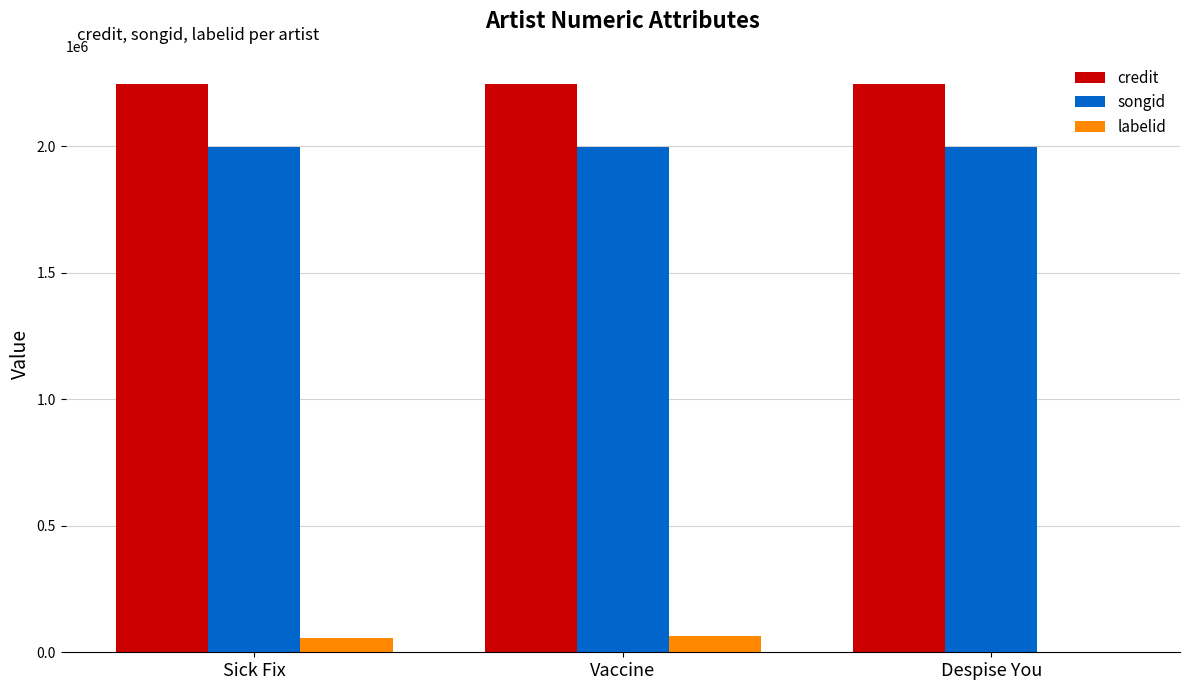

Is the value of songid at Sick Fix greater than the value of labelid at Vaccine?

Yes